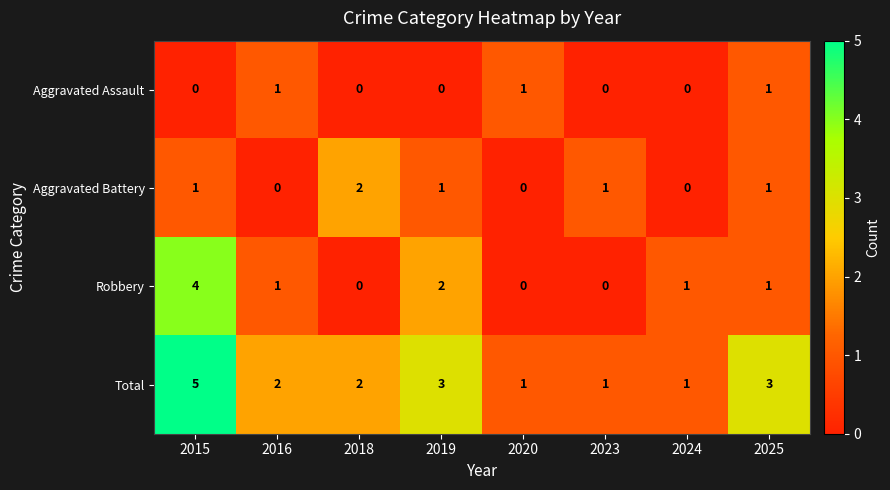

What is the sum of all Robbery values?

9